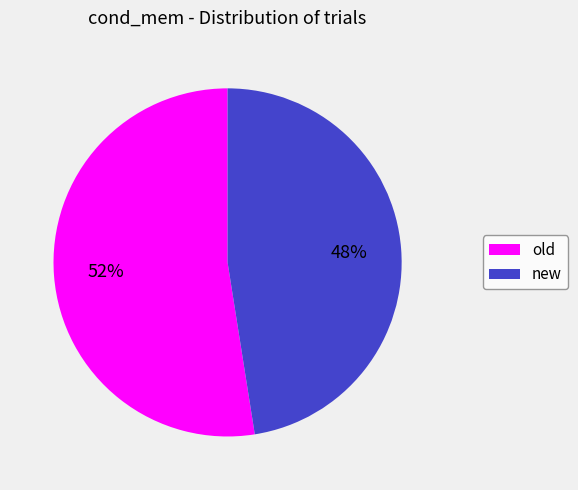

Count the number of slices in the pie.

2